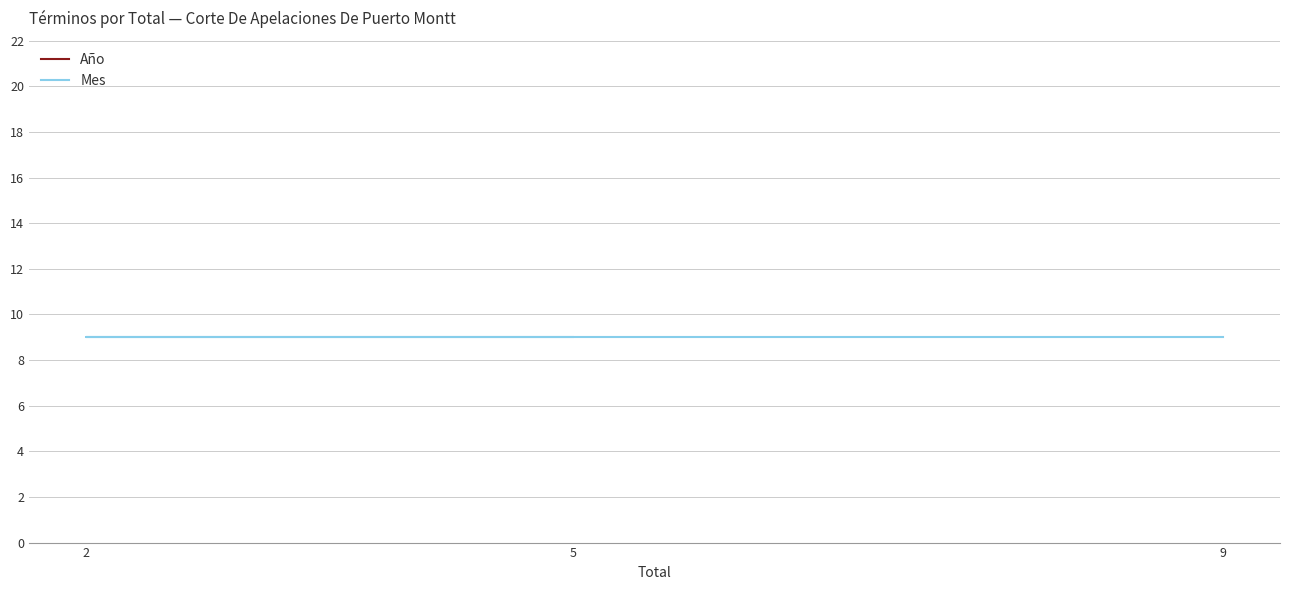

What are all the series names shown in the legend?

Año, Mes